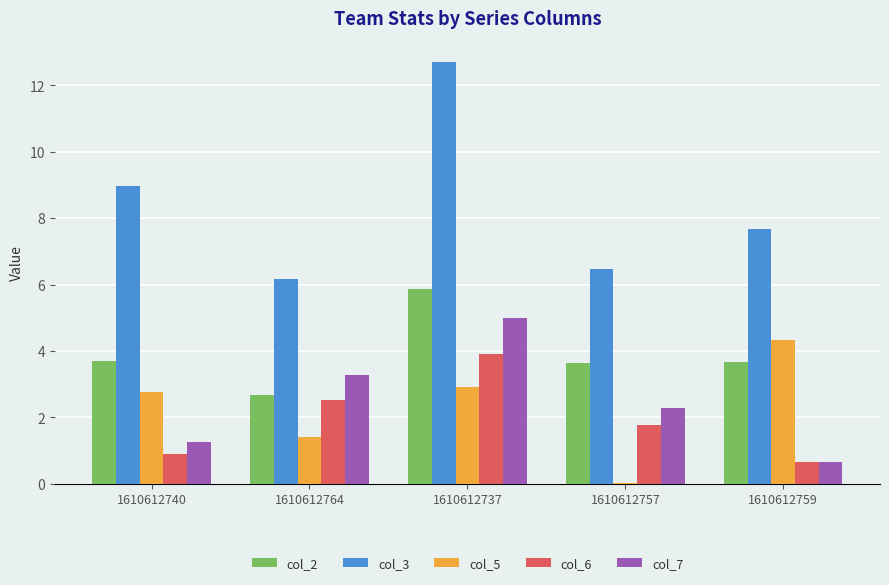

The col_5 series shows 2.8 at 1610612740. True or false?

True